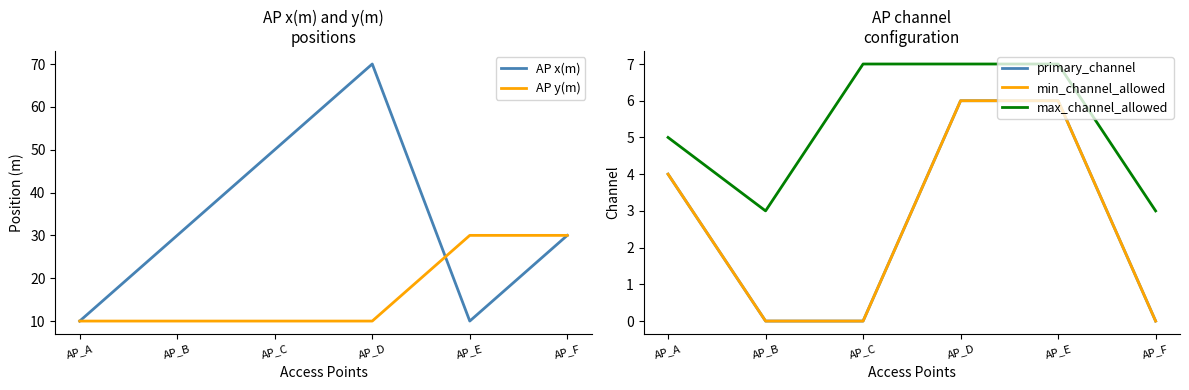

The max_channel_allowed series shows 1 at AP_B. True or false?

False